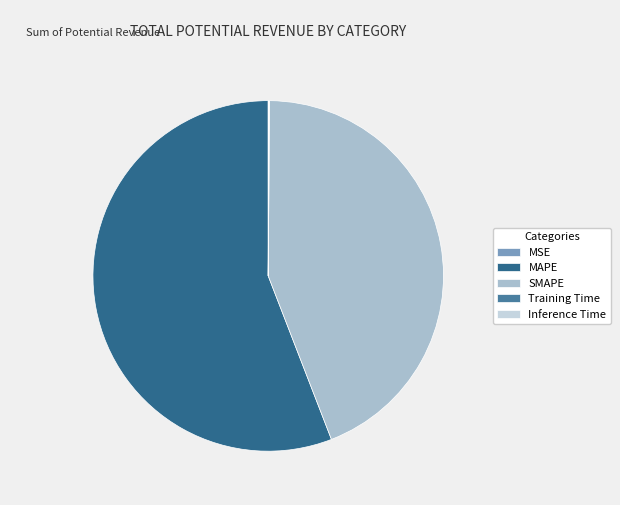

What is the change in value from MSE to SMAPE?

+42.5